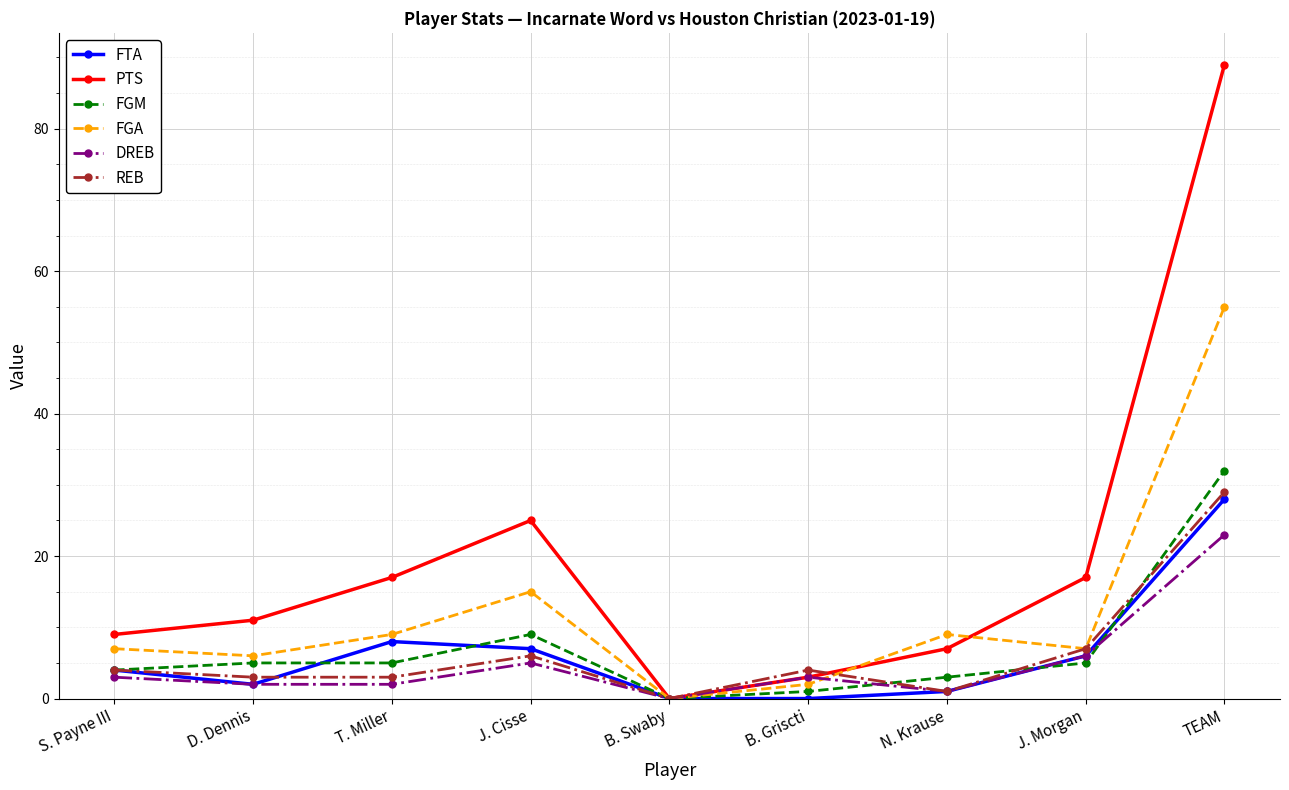

At which category is the sum across all series the highest?

TEAM